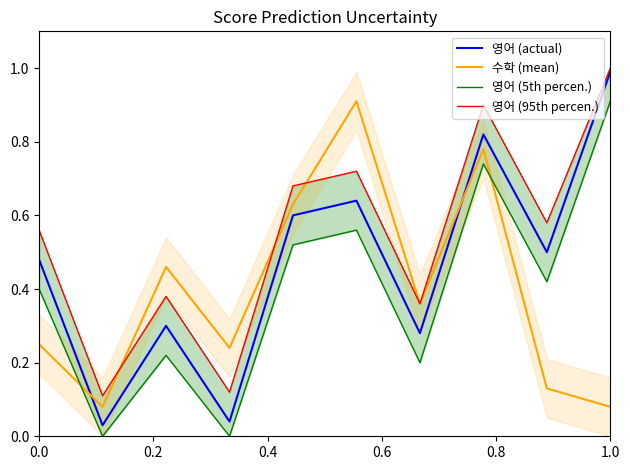

True or false: 영어 (5th percen.) and 영어 (95th percen.) intersect in this chart.

False